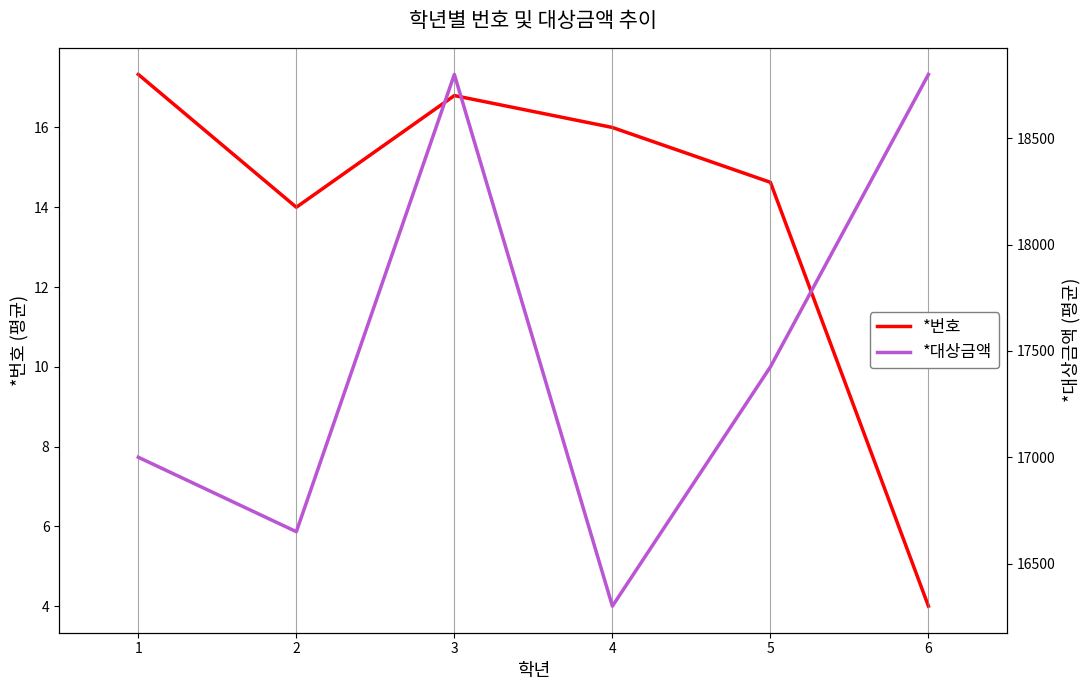

Where does the *대상금액 series first go above 17425?

3